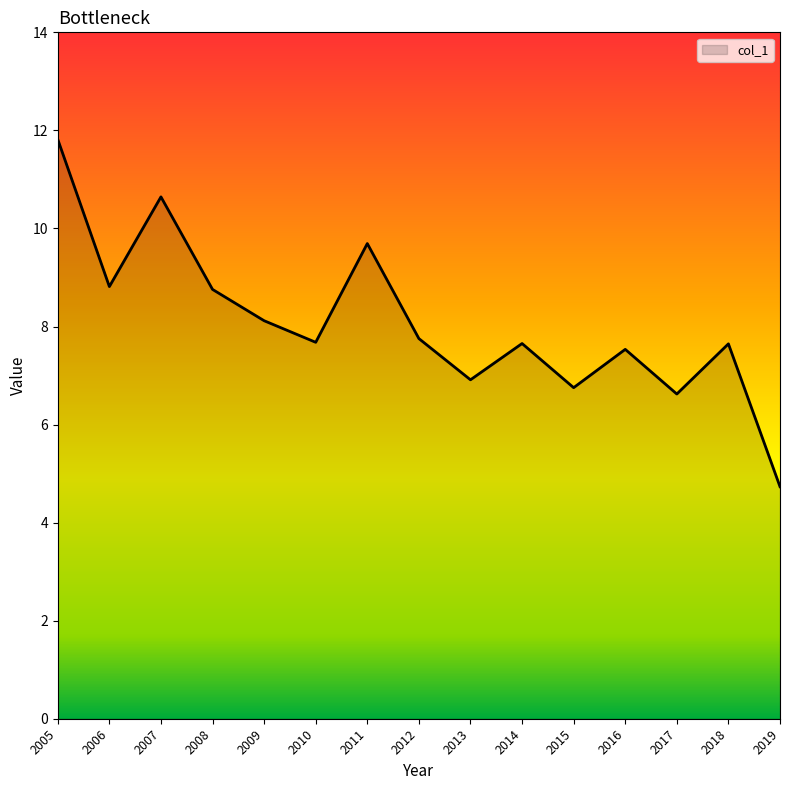

Where is the data nearest to the value 8?

2009